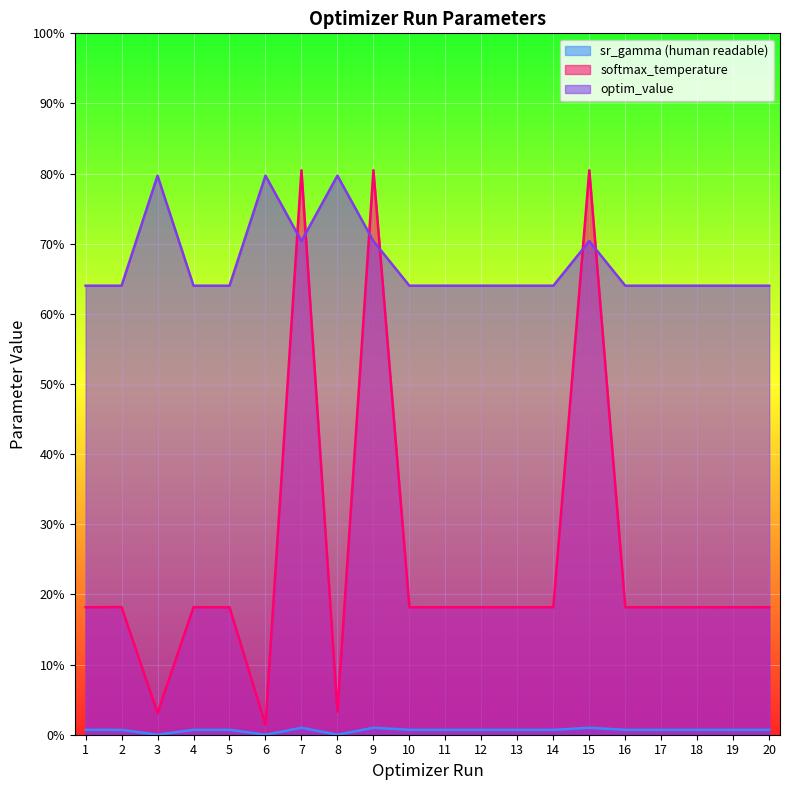

Is it true that softmax_temperature equals 18.2 at 13?

True